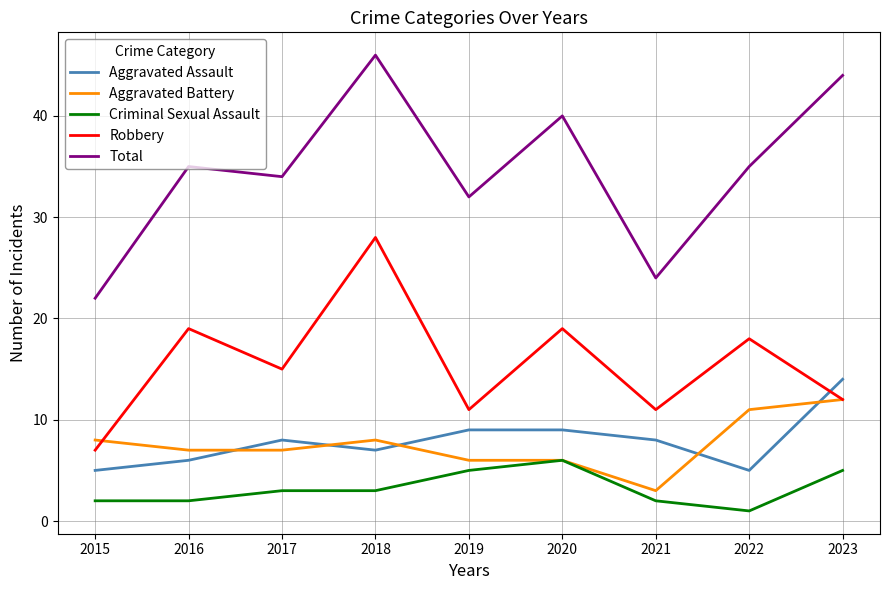

At how many categories does at least one series exceed 4?

9